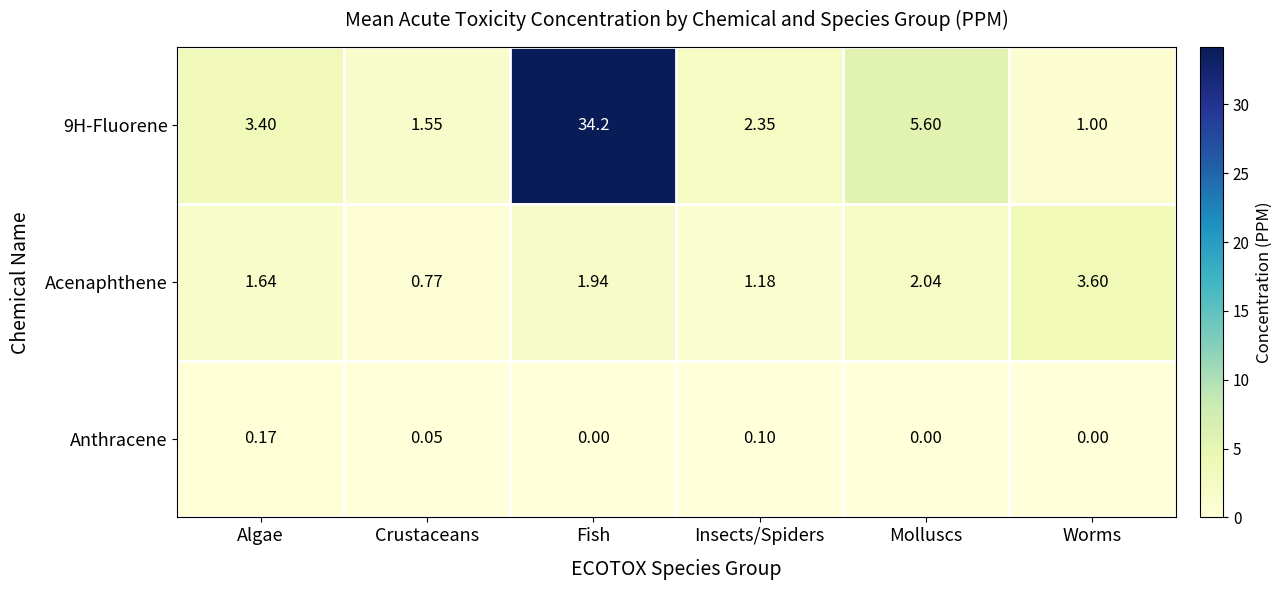

Where is 9H-Fluorene nearest to the value 17?

Molluscs